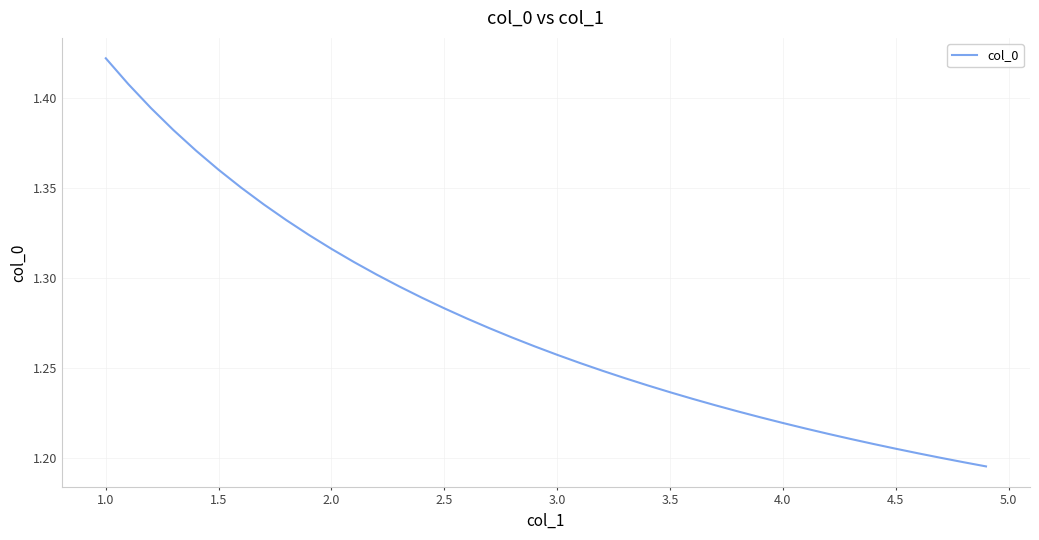

Does the chart have visible grid lines?

Yes